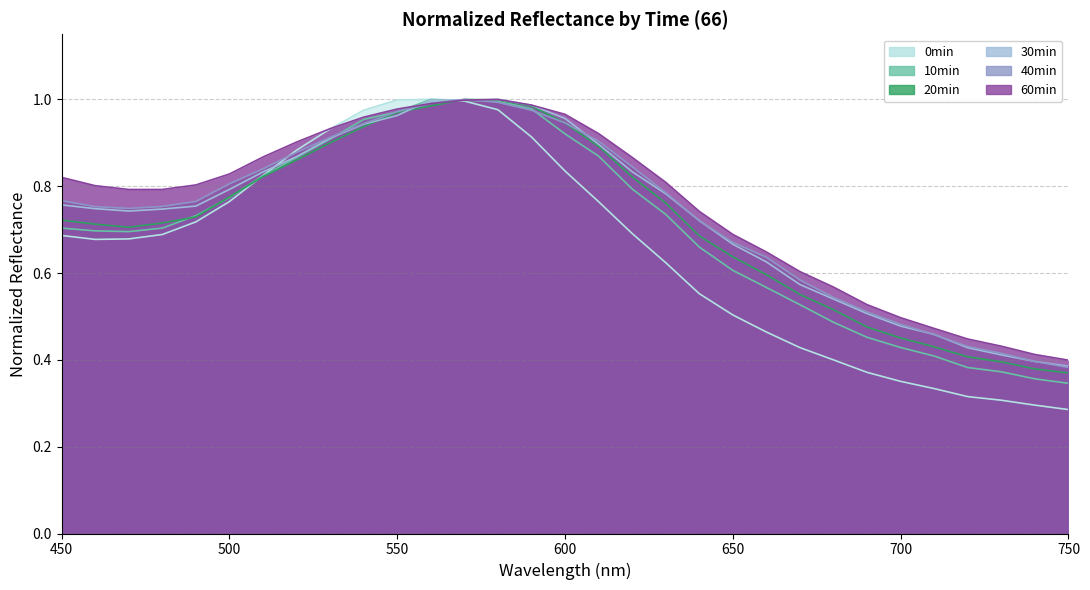

At which label does 66 0min_normalized reach its minimum?

750